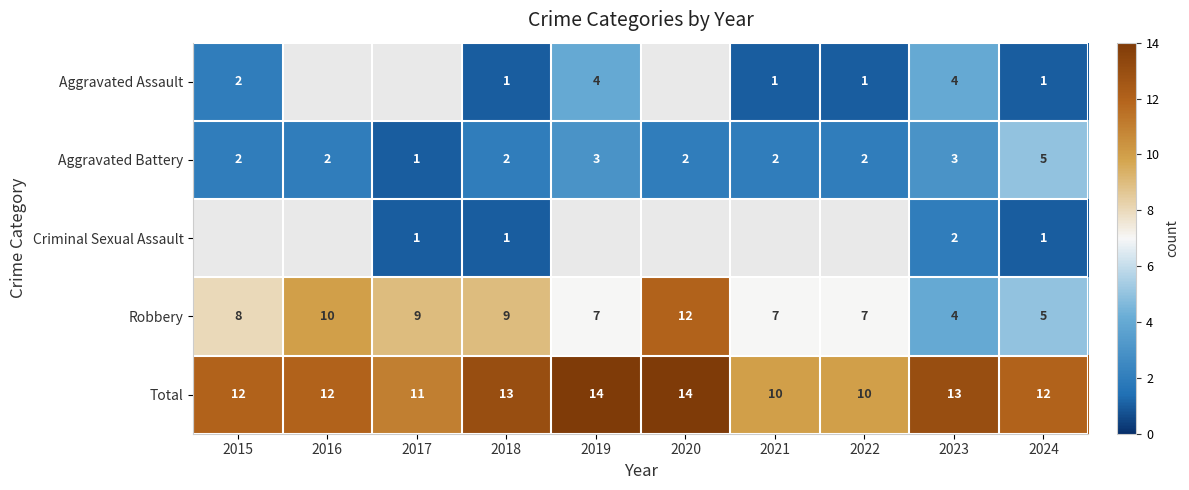

Where is Robbery nearest to the value 8?

2015